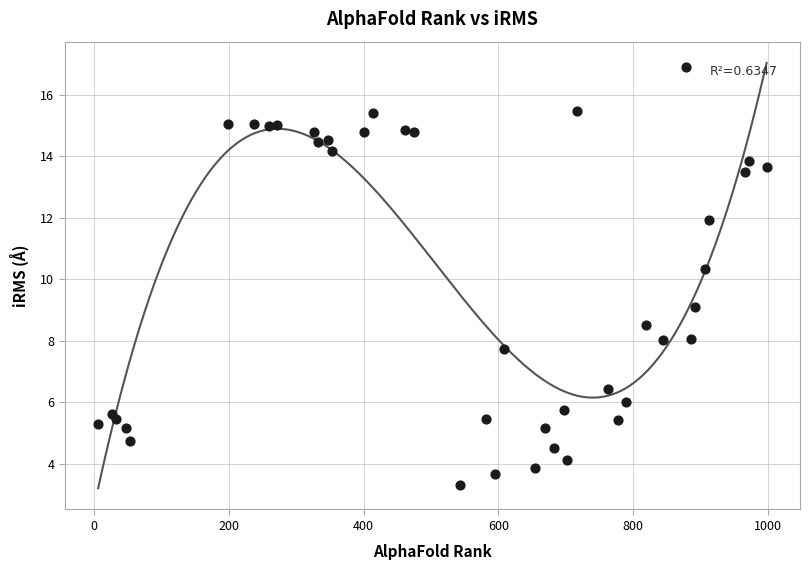

What Y value in the scatter plot is closest to 10?

10.3